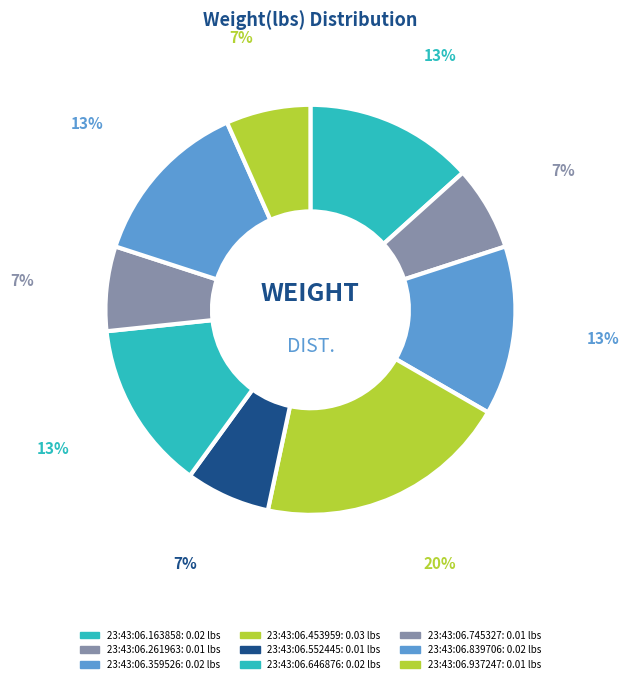

Does 23:43:06.453959 represent more than half of the total?

No